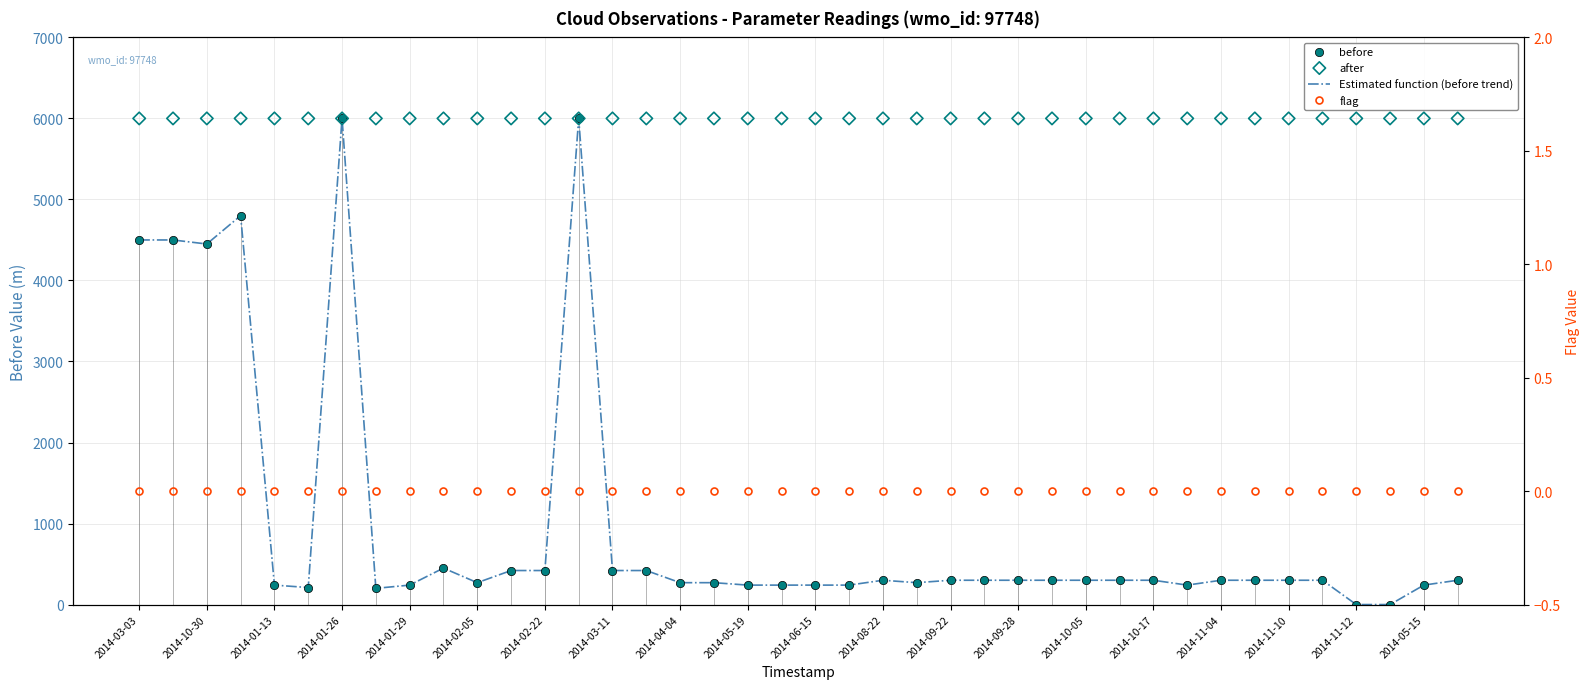

Which series has the largest Y range (max minus min)?

before